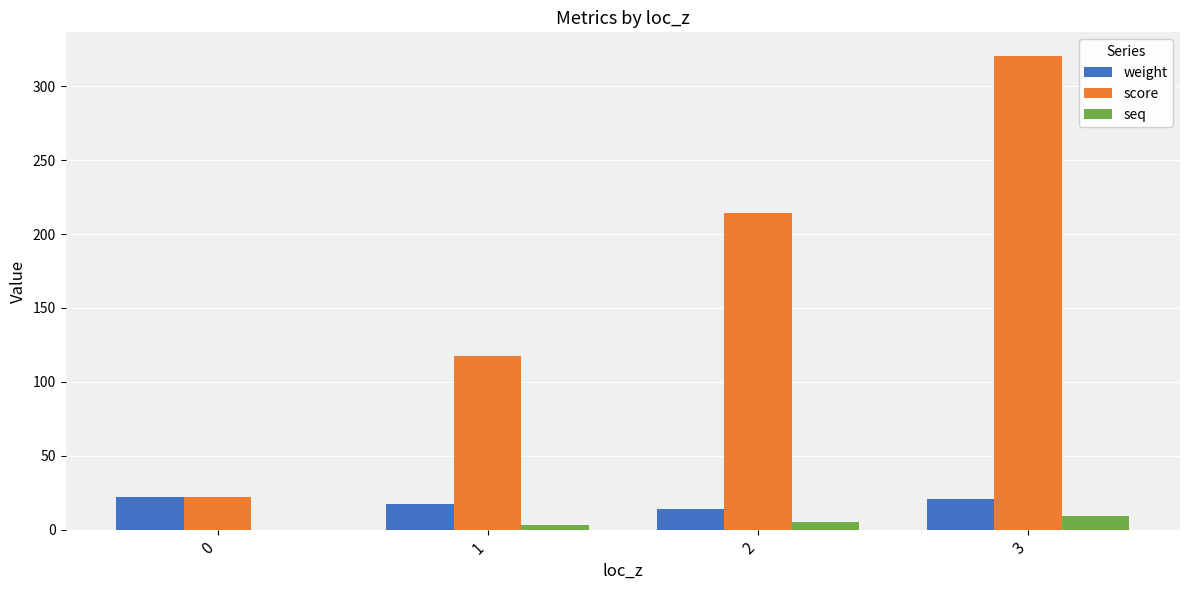

Reading left to right, list all the values displayed in this chart.

weight: 0=22.0	1=17.6	2=14.2	3=20.5
score: 0=22.0	1=117.6	2=214.2	3=320.5
seq: 0=0.0	1=3.0	2=5.0	3=9.0